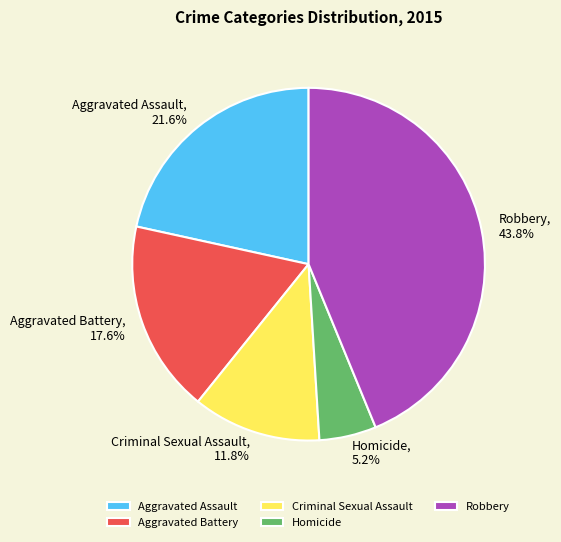

Which category has the biggest portion of the pie?

Robbery